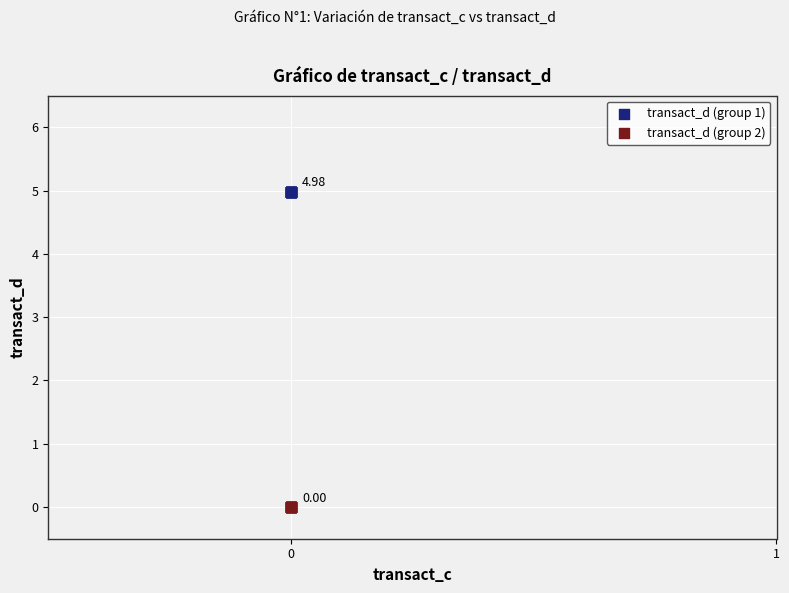

Which series reaches the minimum Y coordinate?

transact_d (group 2)